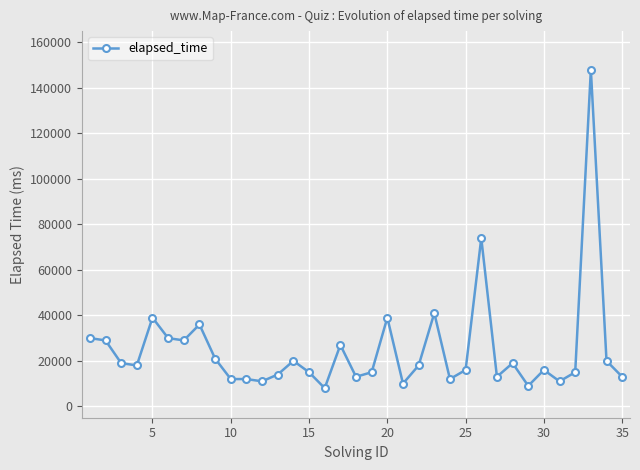

What is the maximum value shown in the chart?

148000